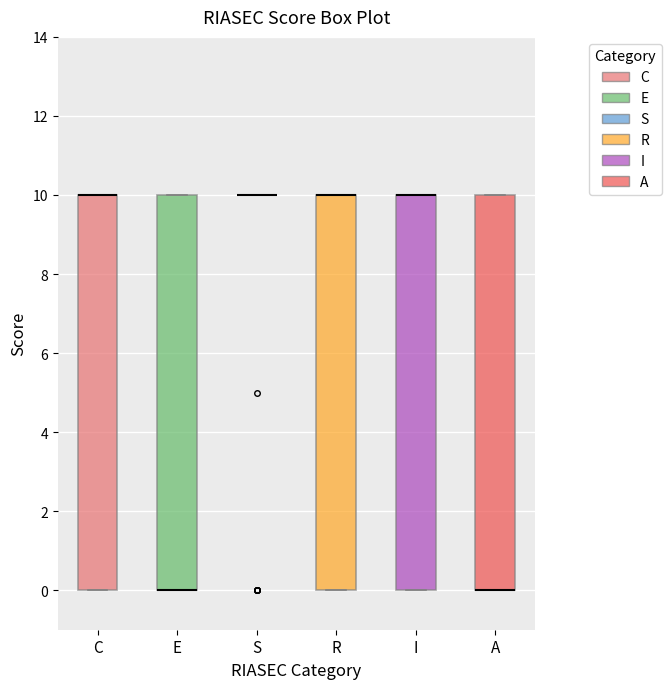

Reading left to right, read every box against the y-axis: the position of its median line, the range the box covers, and the ends of its whiskers. The values are not printed on the chart, so give them approximately, as read against the axis.

C: median 10 (drawn on the box's upper edge), box 0 to 10, whiskers 0 to 10
E: median 0 (drawn on the box's lower edge), box 0 to 10, whiskers 0 to 10
S: box collapsed to a line at 10, whiskers 10 to 10
R: median 10 (drawn on the box's upper edge), box 0 to 10, whiskers 0 to 10
I: median 10 (drawn on the box's upper edge), box 0 to 10, whiskers 0 to 10
A: median 0 (drawn on the box's lower edge), box 0 to 10, whiskers 0 to 10